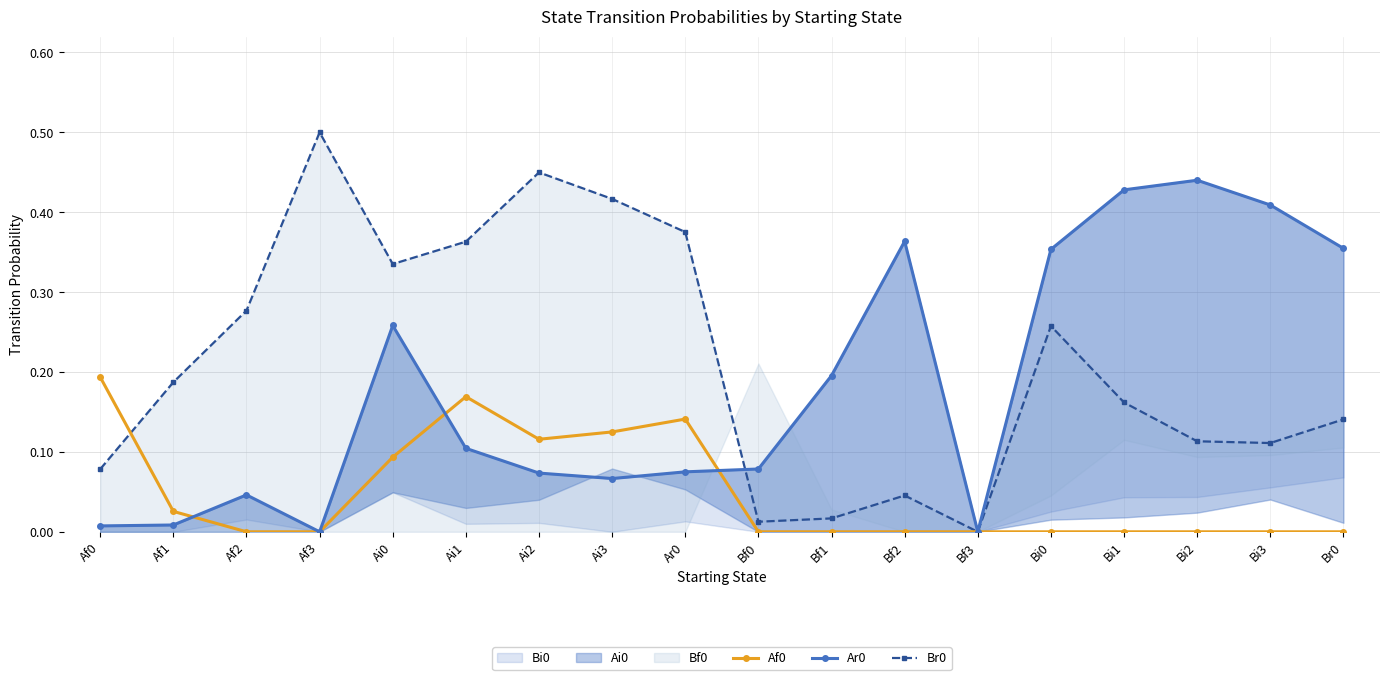

List the labels in order of Af0 value, largest first.

Af0, Ai1, Ar0, Ai3, Ai2, Ai0, Af1, Af2, Af3, Bf0, Bf1, Bf2, Bf3, Bi0, Bi1, Bi2, Bi3, Br0